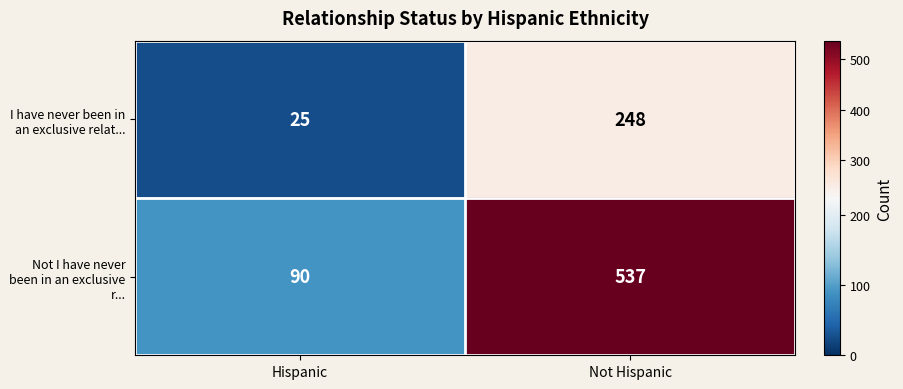

What is the sum of all I have never been in an exclusive relat... values?

273